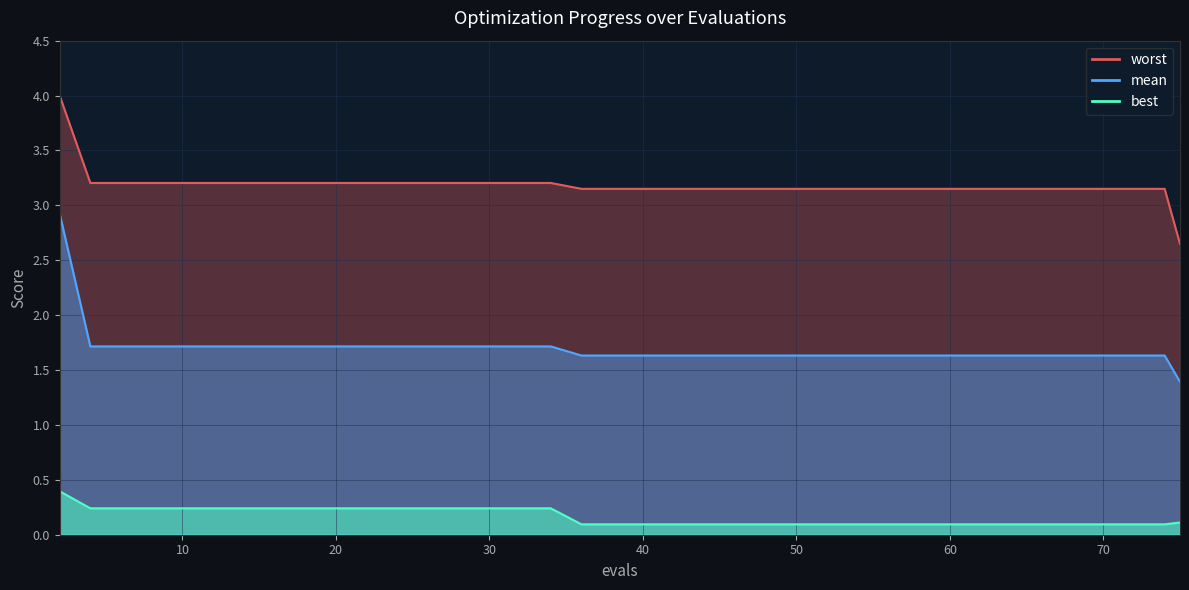

How many lines are shown in the chart?

3